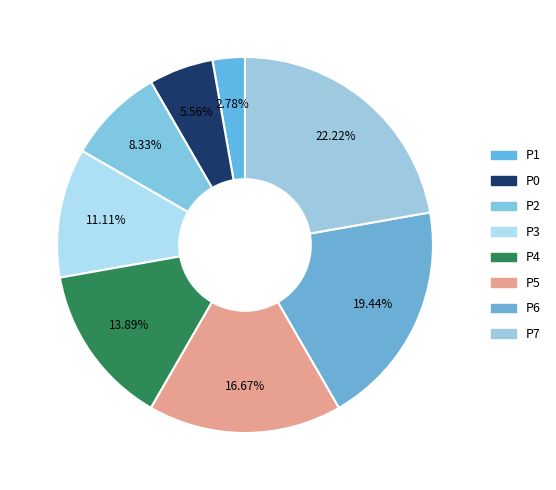

Does any single category account for the majority?

No